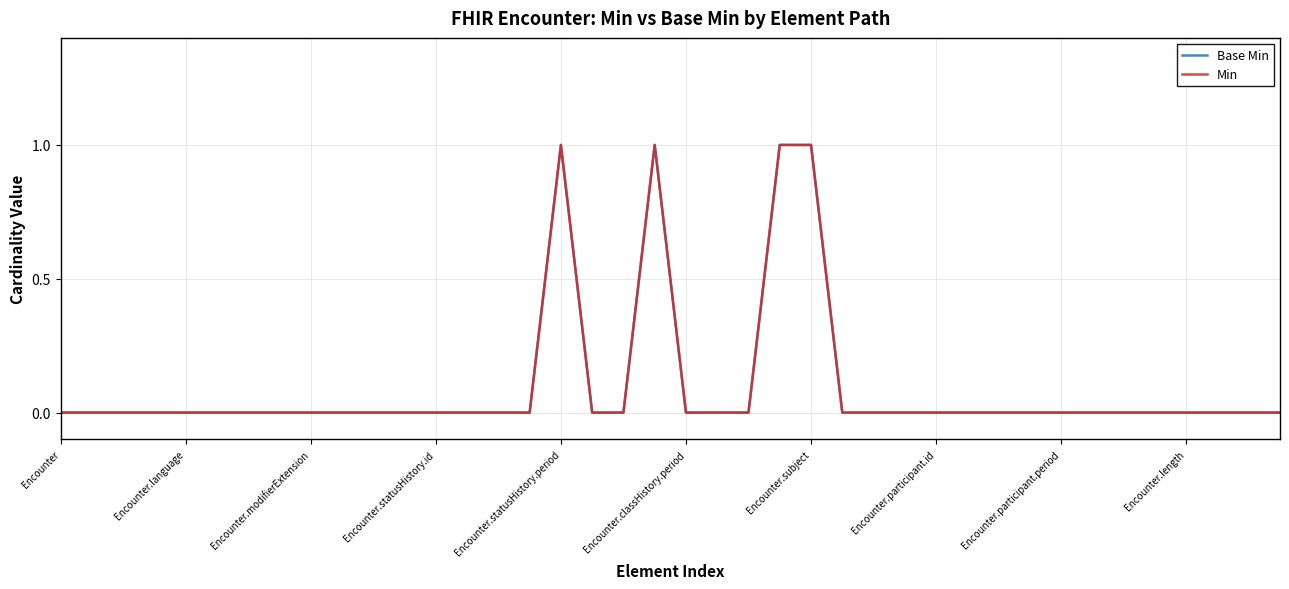

What is the difference between the second highest and minimum values in the Base Min series?

1